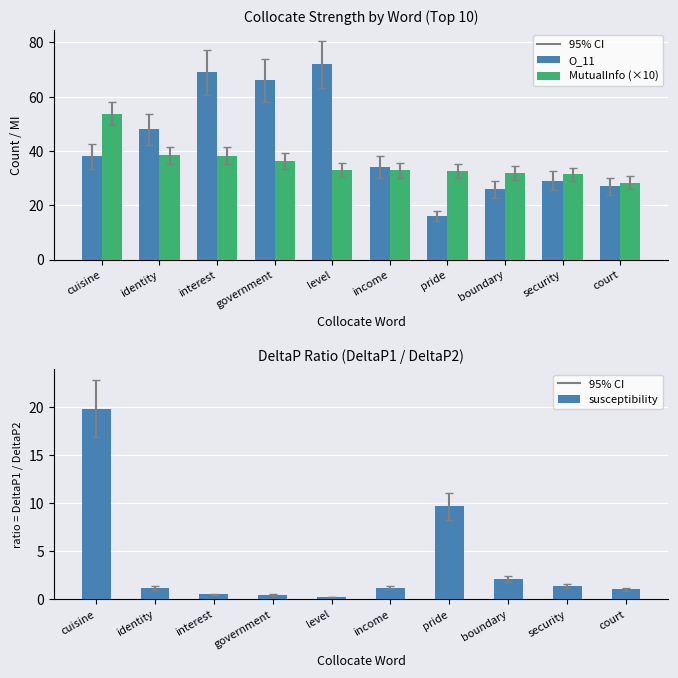

What is the value of the O_11 bar at the 10th from the left?

27.0